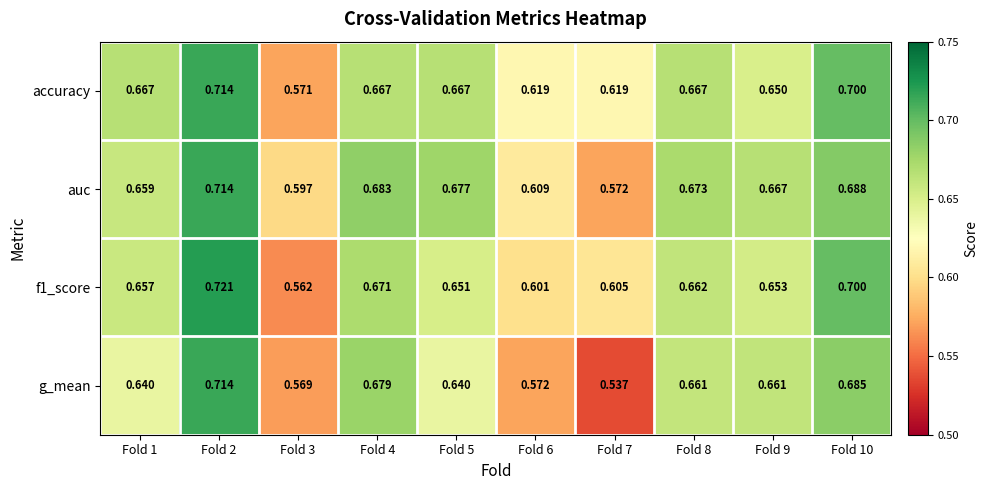

Which series has the largest total across all categories?

accuracy